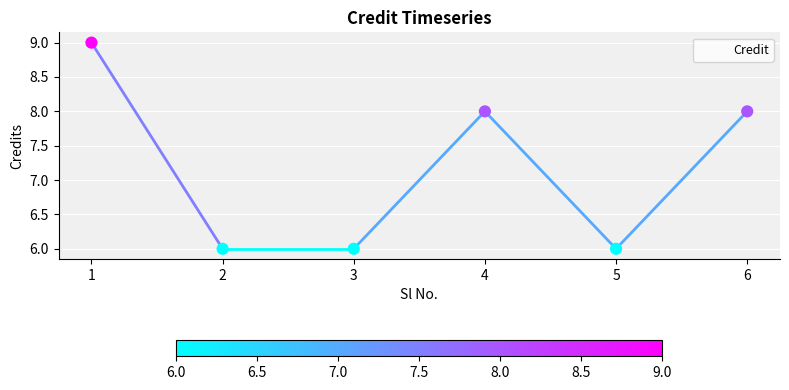

Which has a higher value, 6 or 2?

6